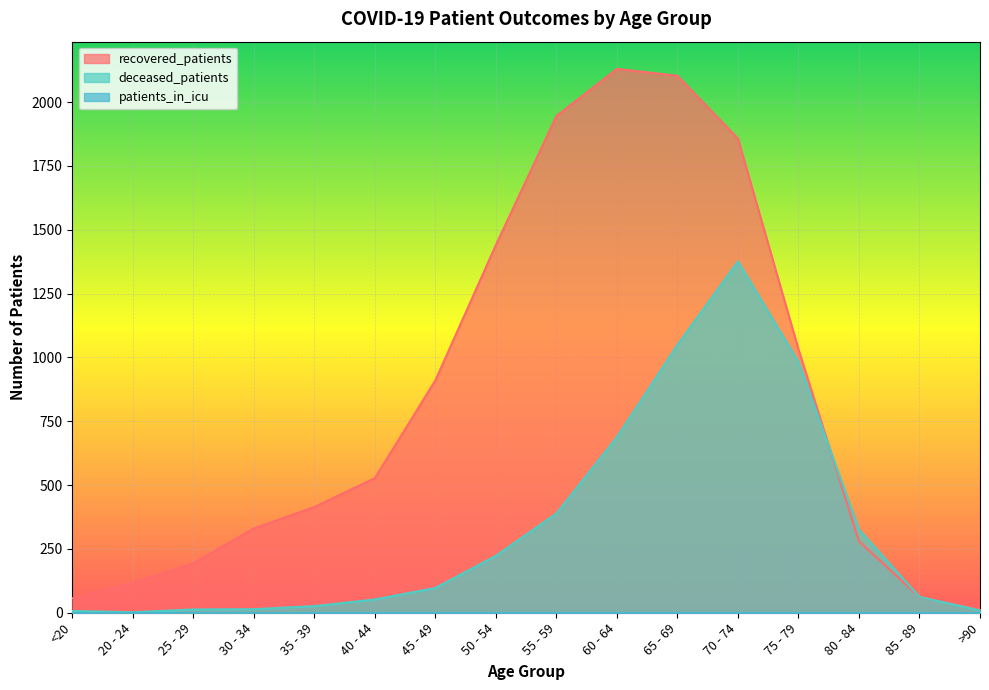

Where is the first local maximum for deceased_patients?

70 - 74